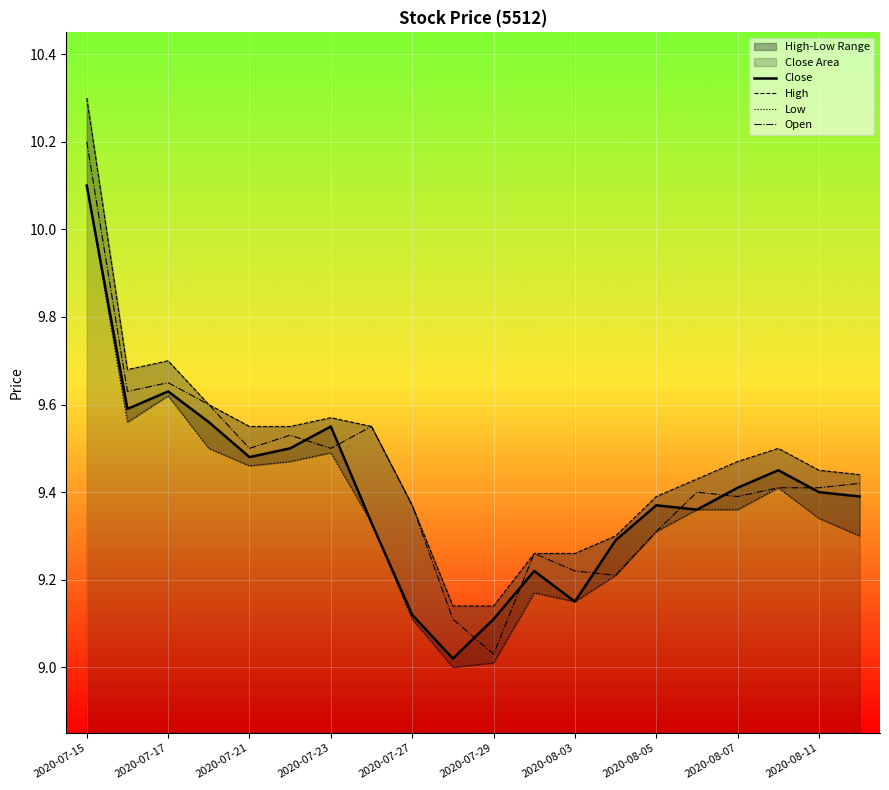

How many High values are between 9 and 10?

19